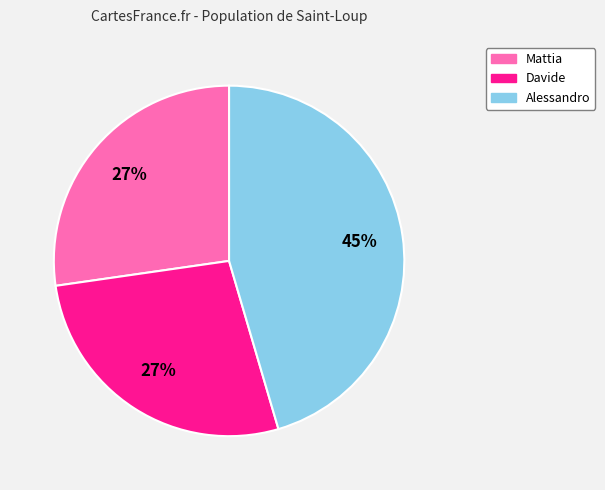

What percentage is the Alessandro slice, to the nearest percent?

45%